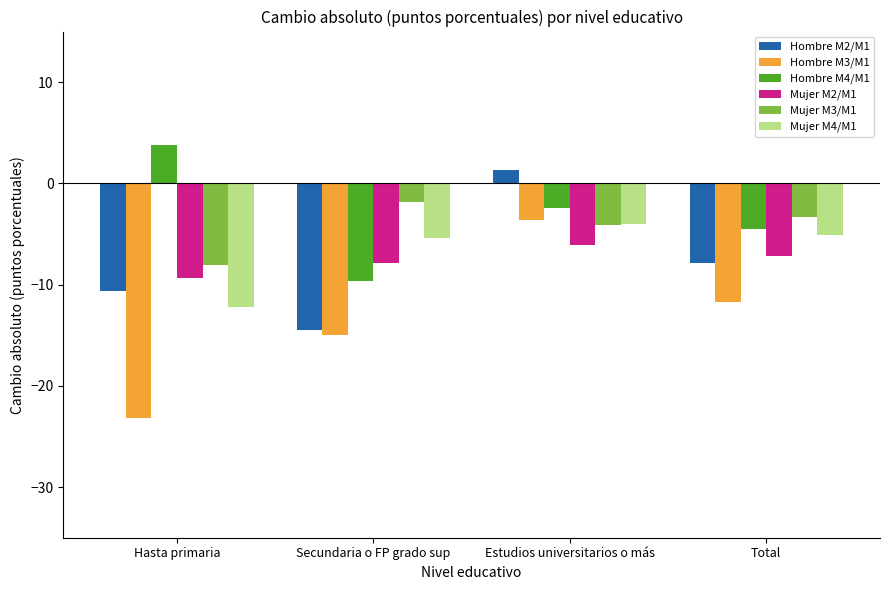

How many negative values does the Hombre M2/M1 series have?

3